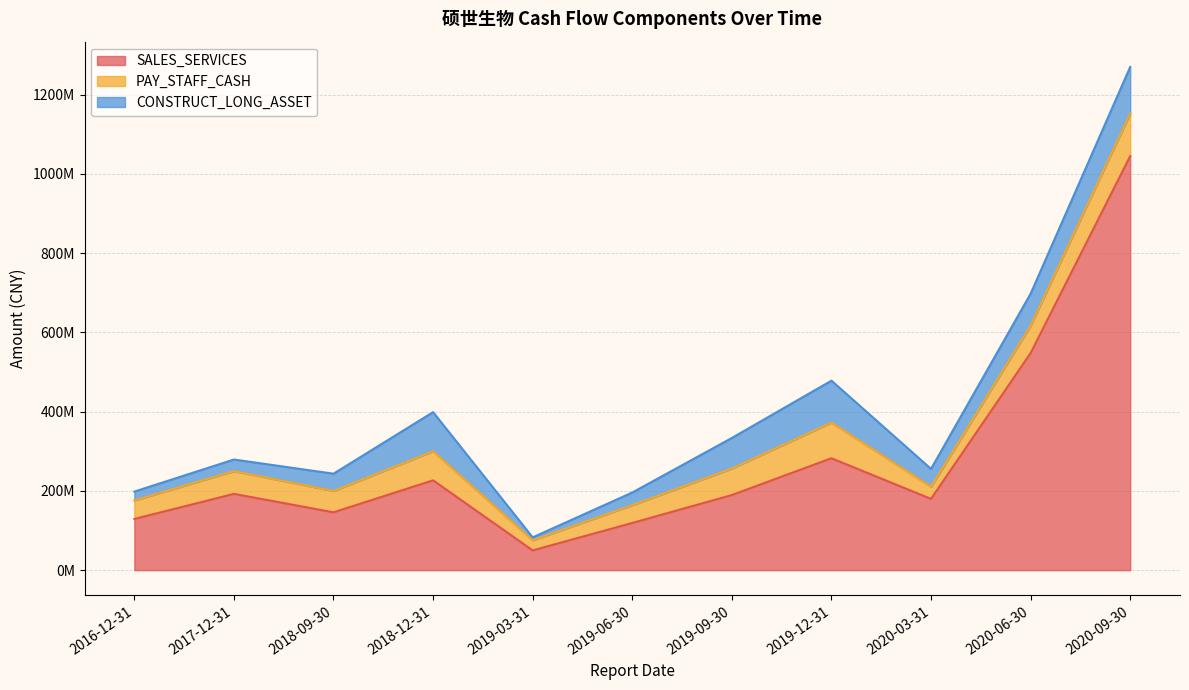

What is the highest value of the PAY_STAFF_CASH series?

107432823.4